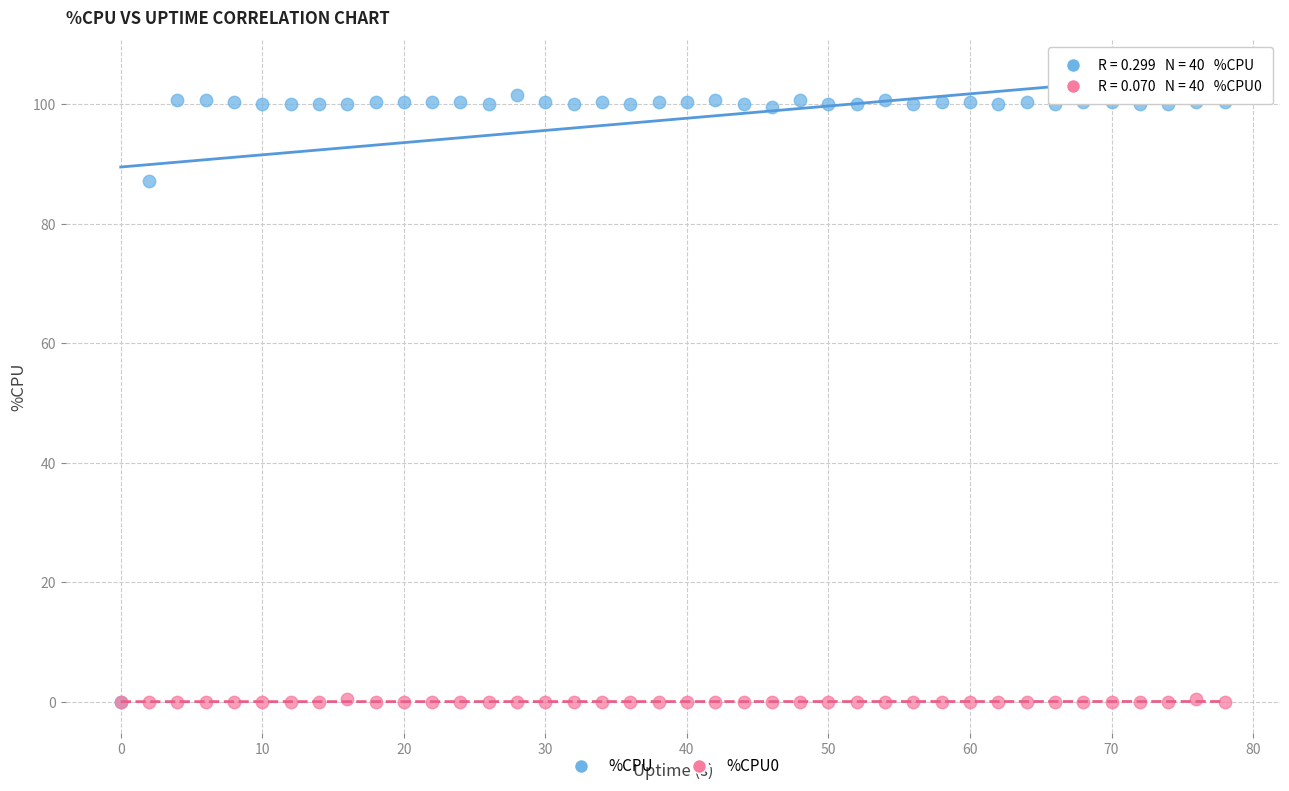

In the %CPU series, what Y value is closest to 50?

87.2